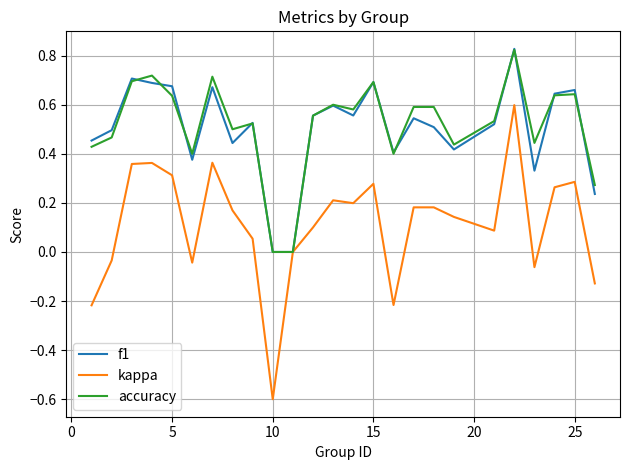

What is the smallest value displayed?

-0.6